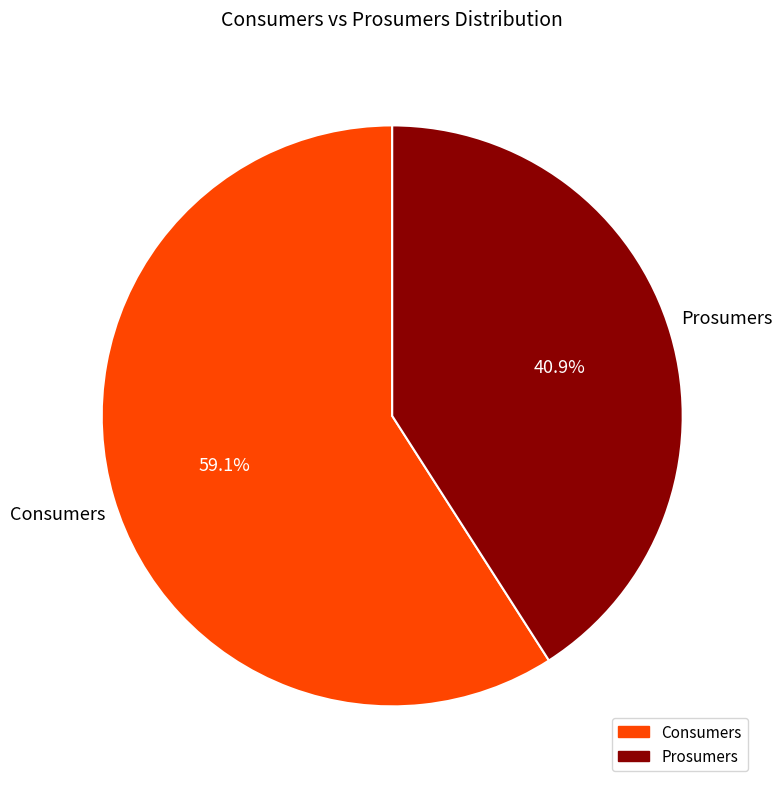

What portion of the pie excludes Consumers?

40.9%